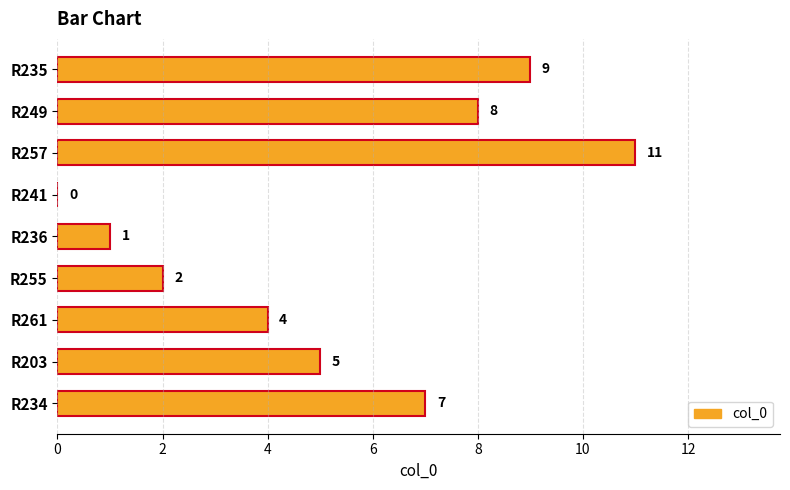

How many series are shown in this chart?

1